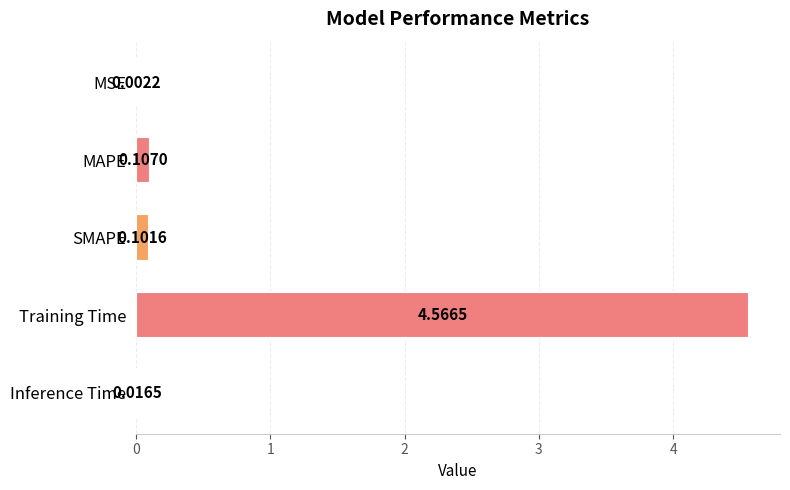

Between SMAPE and Training Time, which is larger?

Training Time